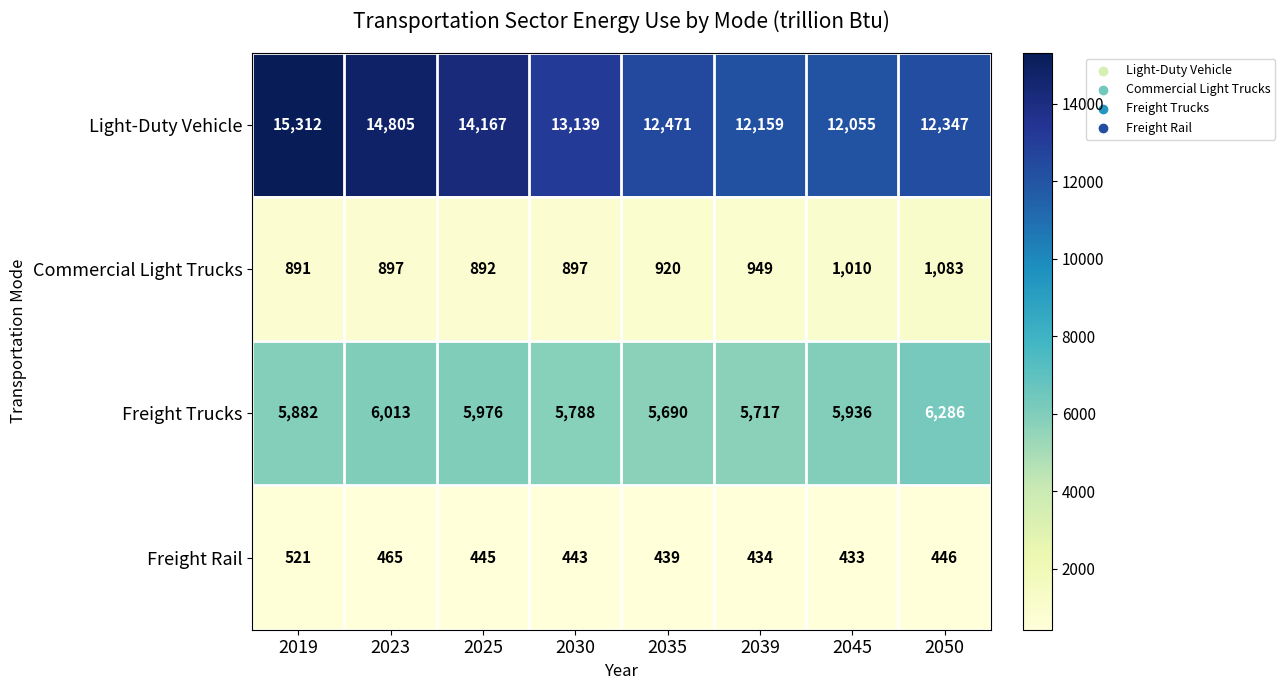

The Light-Duty Vehicle series shows 8287 at 2039. True or false?

False